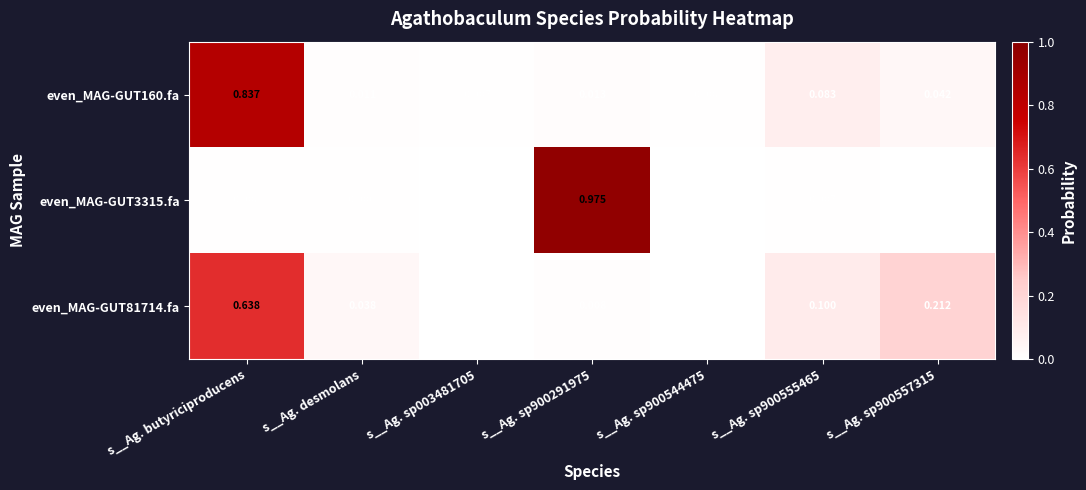

Is the value of even_MAG-GUT3315.fa at s__Ag. desmolans greater than the value of even_MAG-GUT81714.fa at s__Ag. desmolans?

No